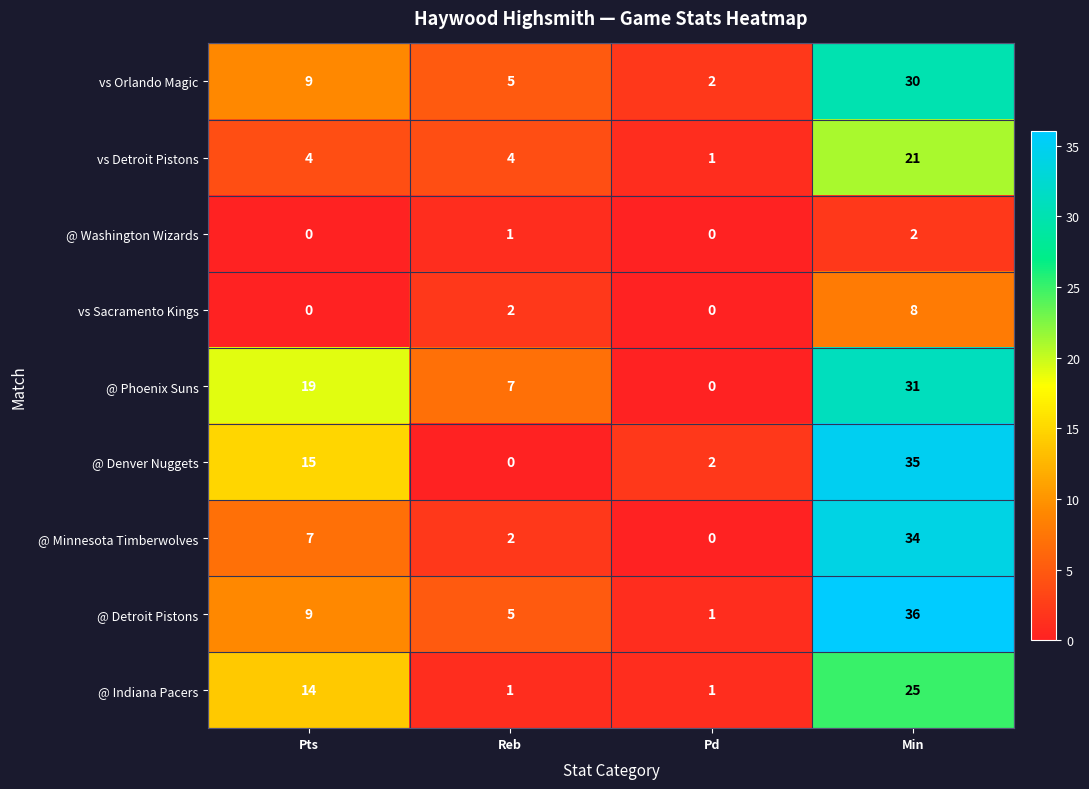

Which category has the lowest value in the @ Detroit Pistons series?

Pd